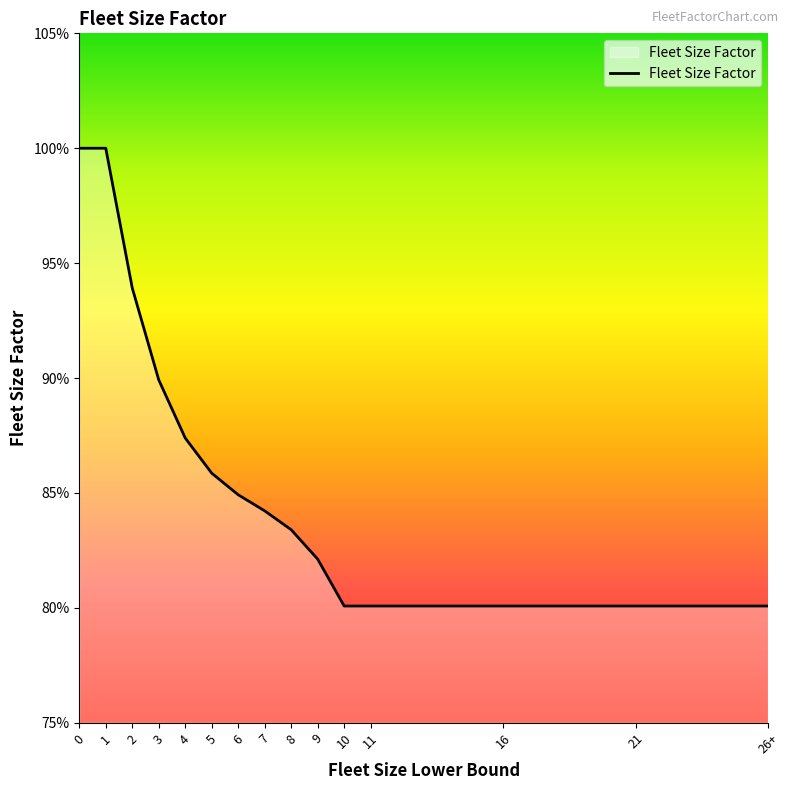

Reading right to left, list all the values displayed in this chart.

0.8	0.8	0.8	0.8	0.8	0.8	0.8	0.8	0.8	0.9	0.9	0.9	0.9	1.0	1.0